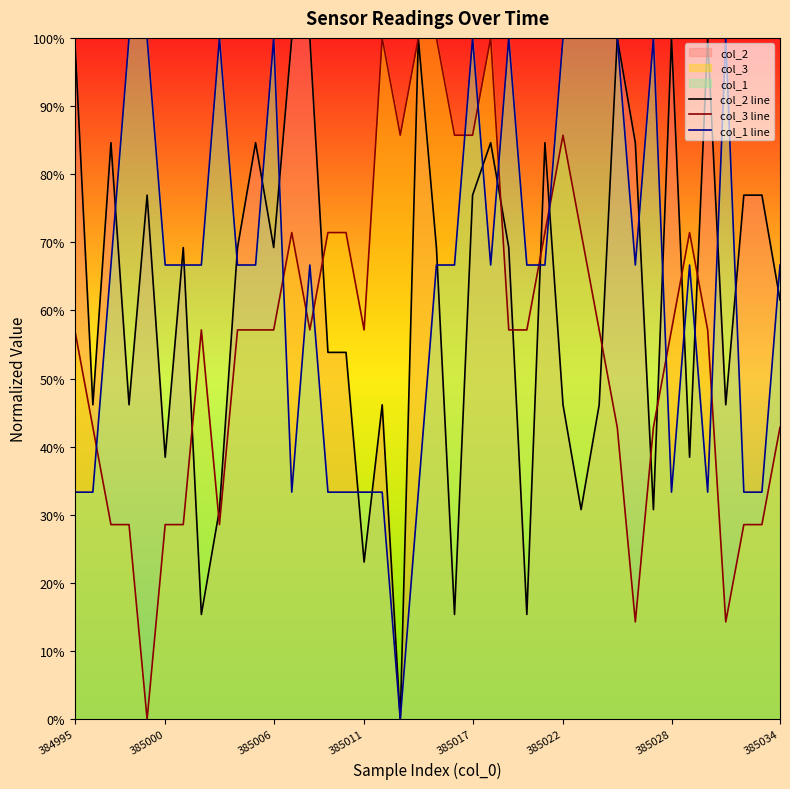

How many interior local valleys does the col_3 line series have?

7